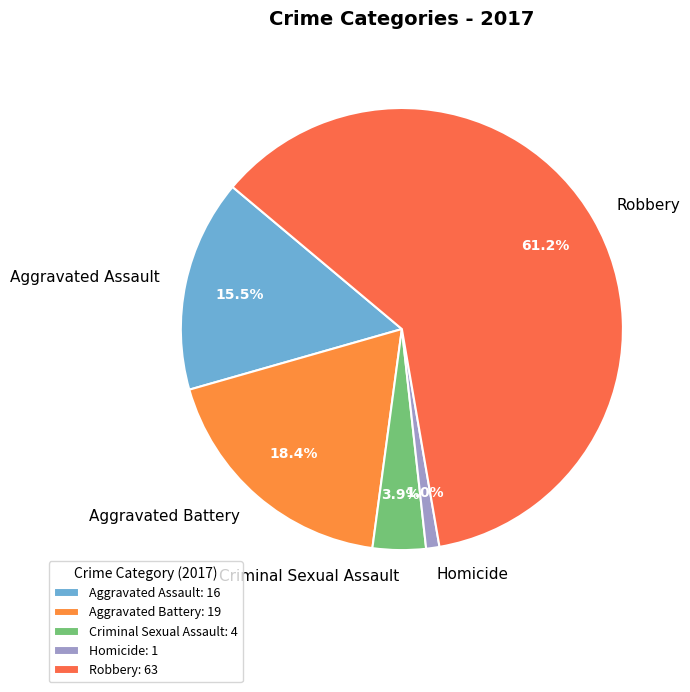

Does Aggravated Assault represent more than half of the total?

No